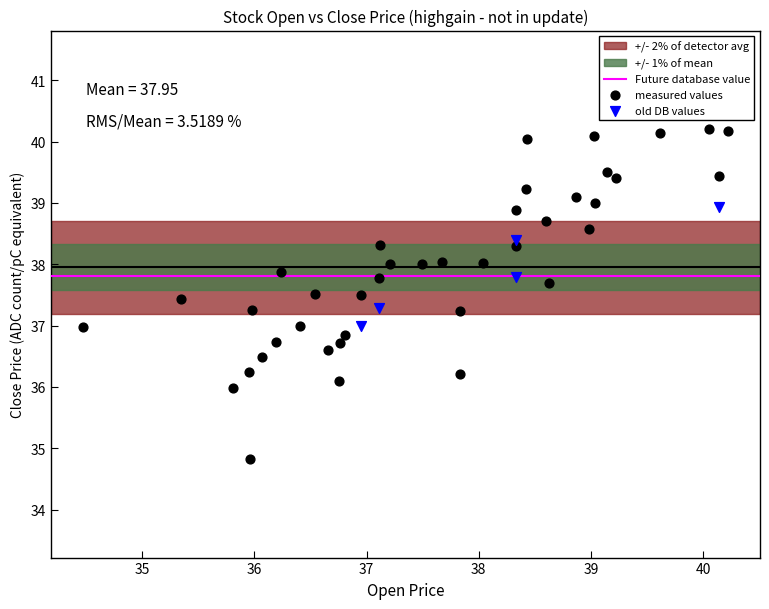

Which series contains the lowest Y value?

measured values